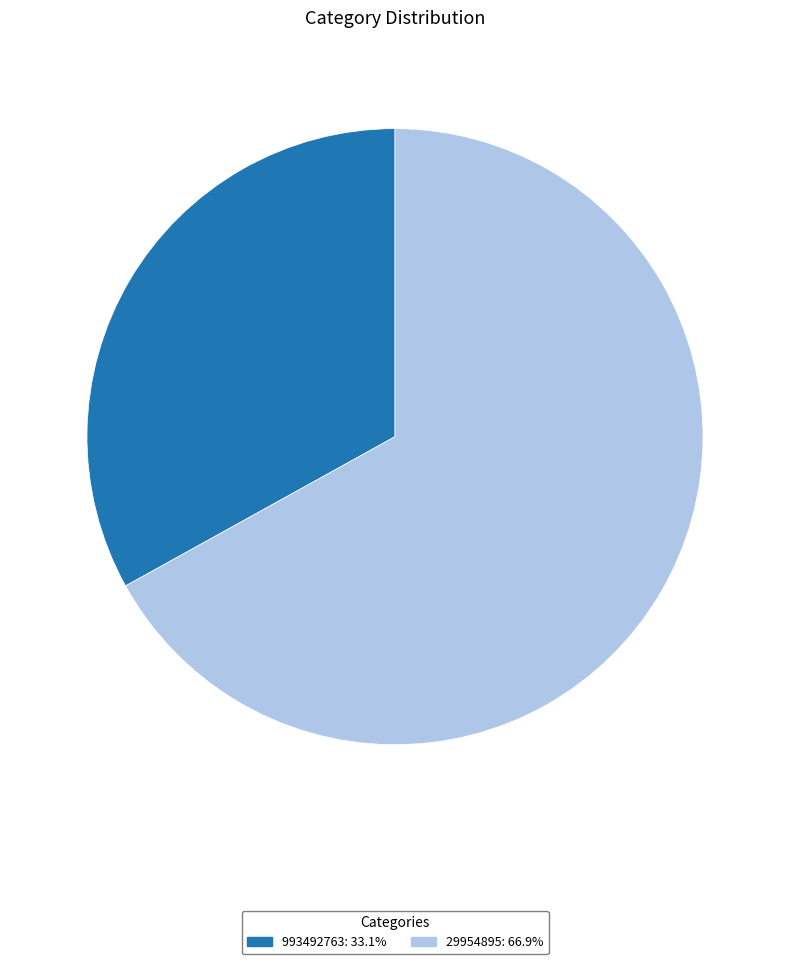

Which has a higher value, 993492763 or 29954895?

29954895